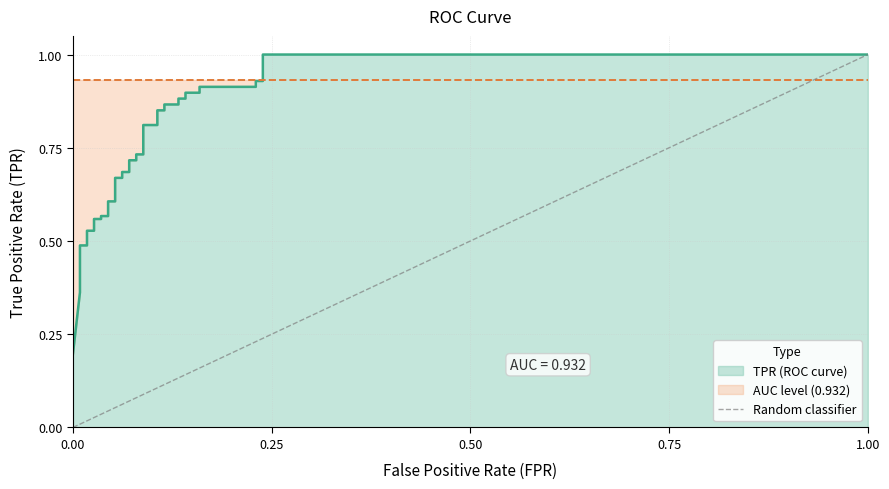

Is it true that the value at 0.00 is 1?

False